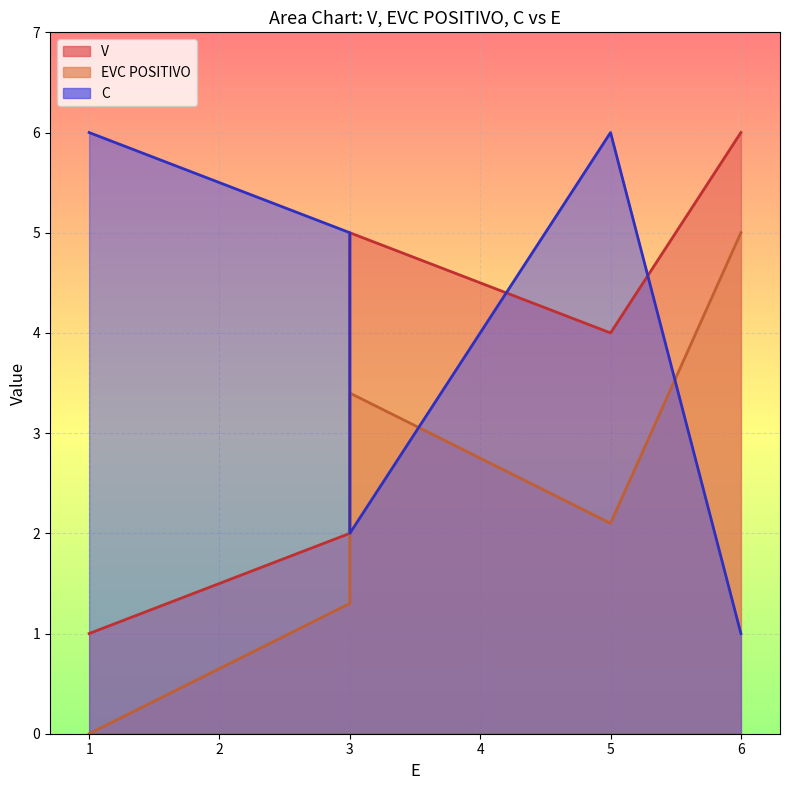

What is the value of the EVC POSITIVO point at the 3rd from the left?

2.1